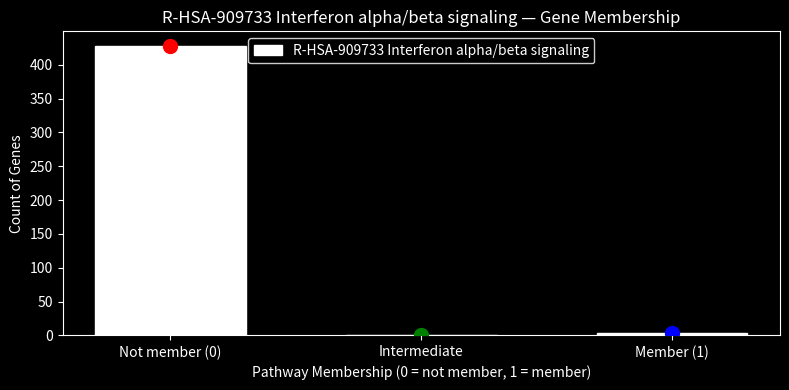

Reading left to right, transcribe all the data shown in this chart.

Not member (0)=428	Intermediate=0	Member (1)=4